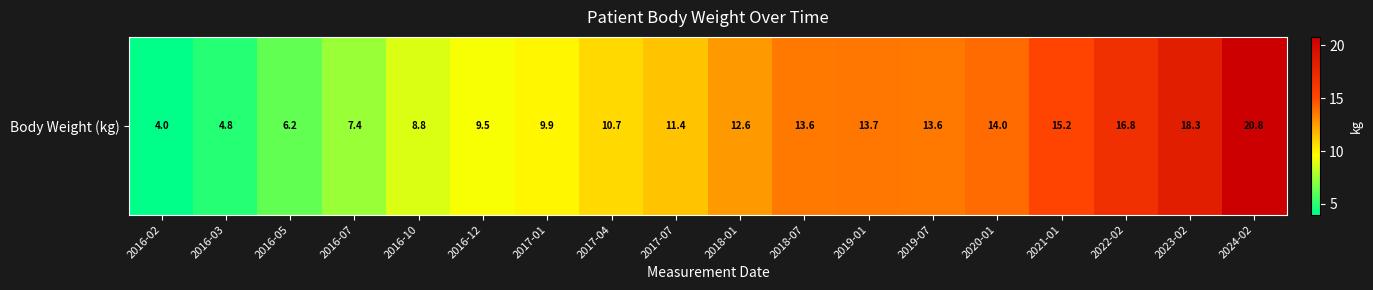

How many data points are less than 12?

9